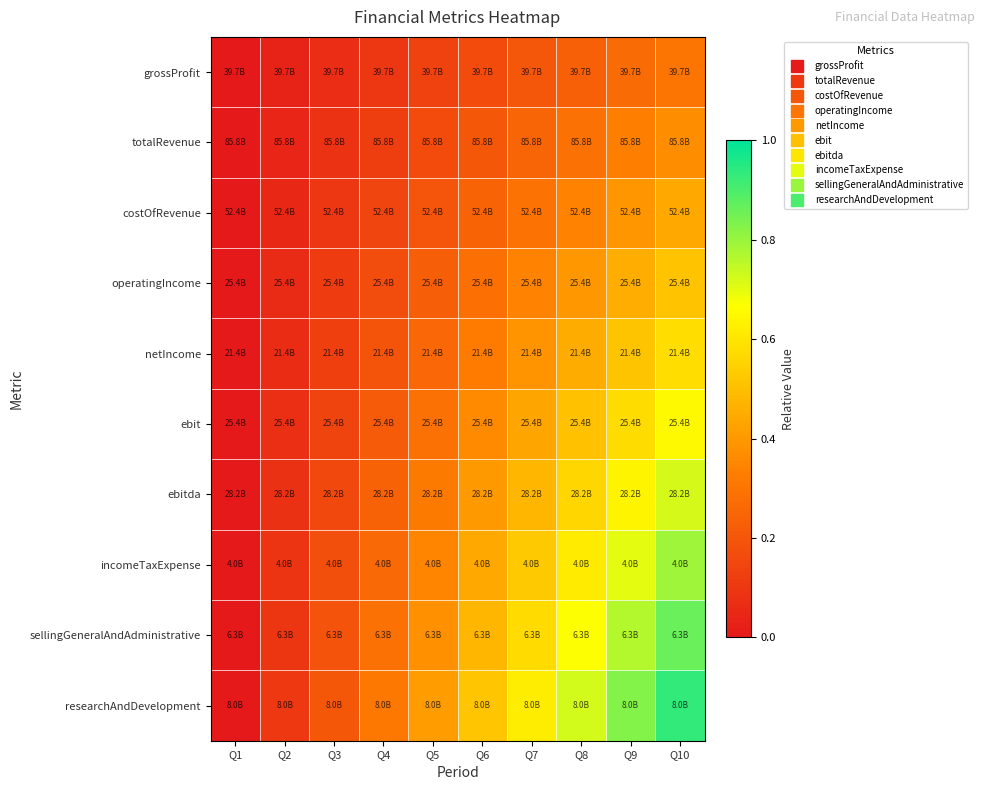

Reading left to right, transcribe all the data shown in this chart.

grossProfit: Q1=0.0	Q2=0.0	Q3=0.1	Q4=0.1	Q5=0.1	Q6=0.2	Q7=0.2	Q8=0.2	Q9=0.3	Q10=0.3
totalRevenue: Q1=0.0	Q2=0.0	Q3=0.1	Q4=0.1	Q5=0.2	Q6=0.2	Q7=0.2	Q8=0.3	Q9=0.3	Q10=0.4
costOfRevenue: Q1=0.0	Q2=0.0	Q3=0.1	Q4=0.1	Q5=0.2	Q6=0.2	Q7=0.3	Q8=0.3	Q9=0.4	Q10=0.4
operatingIncome: Q1=0.0	Q2=0.1	Q3=0.1	Q4=0.2	Q5=0.2	Q6=0.3	Q7=0.3	Q8=0.4	Q9=0.5	Q10=0.5
netIncome: Q1=0.0	Q2=0.1	Q3=0.1	Q4=0.2	Q5=0.3	Q6=0.3	Q7=0.4	Q8=0.5	Q9=0.5	Q10=0.6
ebit: Q1=0.0	Q2=0.1	Q3=0.1	Q4=0.2	Q5=0.3	Q6=0.4	Q7=0.4	Q8=0.5	Q9=0.6	Q10=0.6
ebitda: Q1=0.0	Q2=0.1	Q3=0.2	Q4=0.2	Q5=0.3	Q6=0.4	Q7=0.5	Q8=0.6	Q9=0.6	Q10=0.7
incomeTaxExpense: Q1=0.0	Q2=0.1	Q3=0.2	Q4=0.3	Q5=0.4	Q6=0.4	Q7=0.5	Q8=0.6	Q9=0.7	Q10=0.8
sellingGeneralAndAdministrative: Q1=0.0	Q2=0.1	Q3=0.2	Q4=0.3	Q5=0.4	Q6=0.5	Q7=0.6	Q8=0.7	Q9=0.8	Q10=0.9
researchAndDevelopment: Q1=0.0	Q2=0.1	Q3=0.2	Q4=0.3	Q5=0.4	Q6=0.5	Q7=0.6	Q8=0.7	Q9=0.8	Q10=0.9